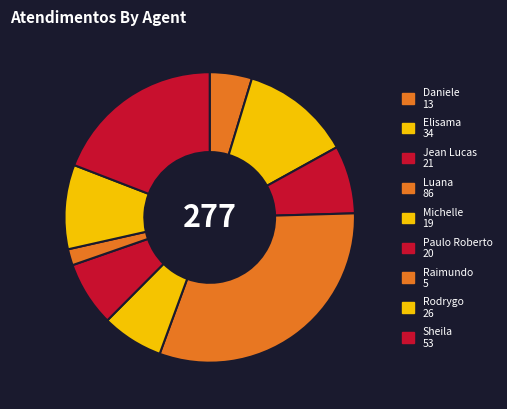

How many segments does this pie chart have?

9